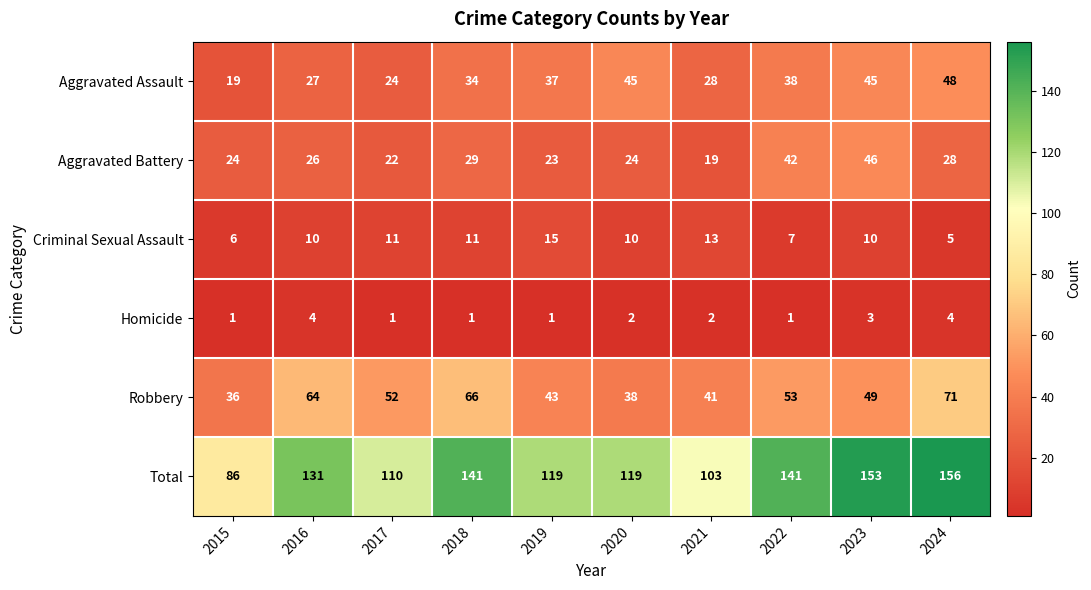

At which label does Total reach its peak?

2024